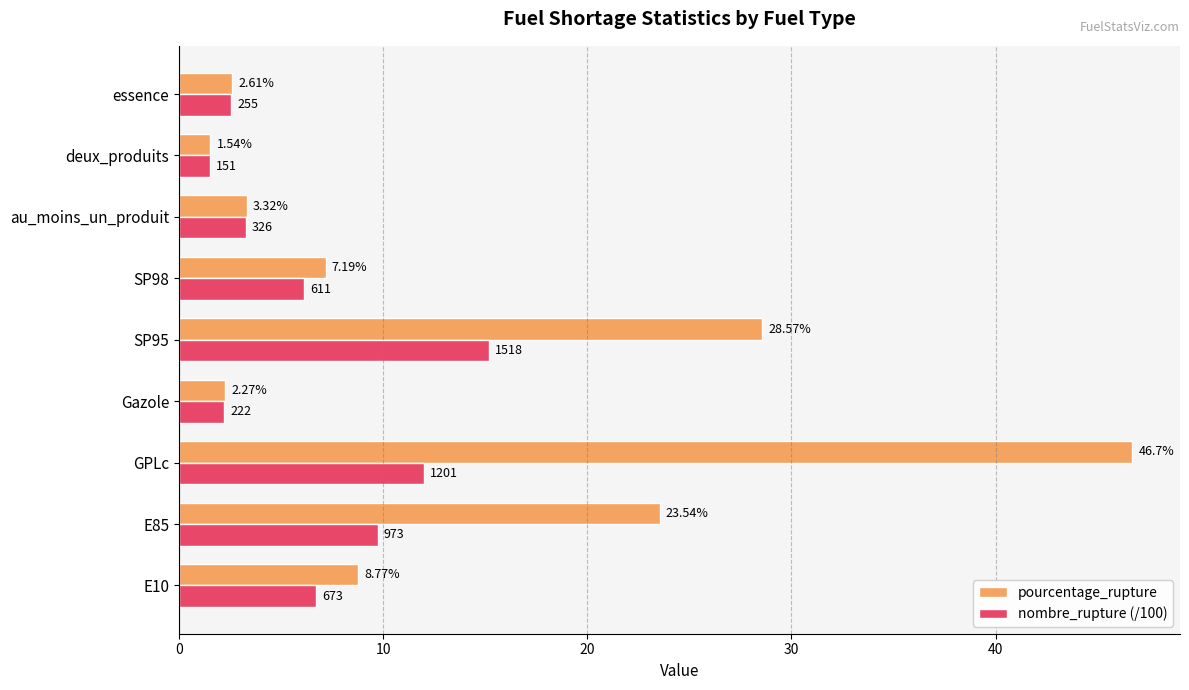

What is the highest value of the pourcentage_rupture series?

46.7